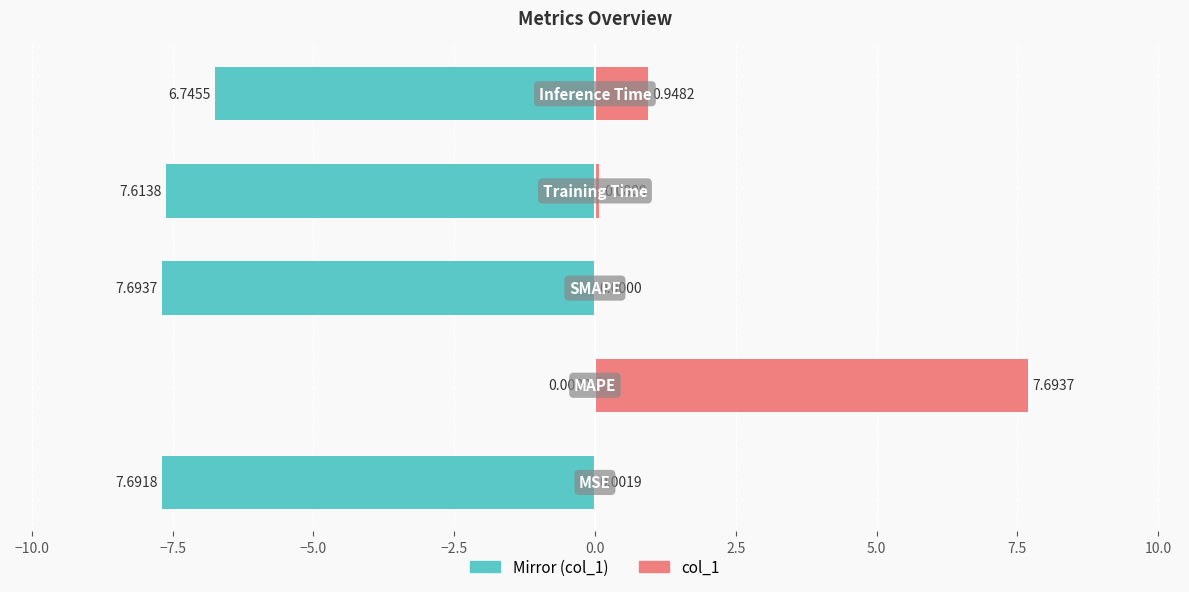

Which series has the largest range (max minus min)?

col_1 (left mirror)